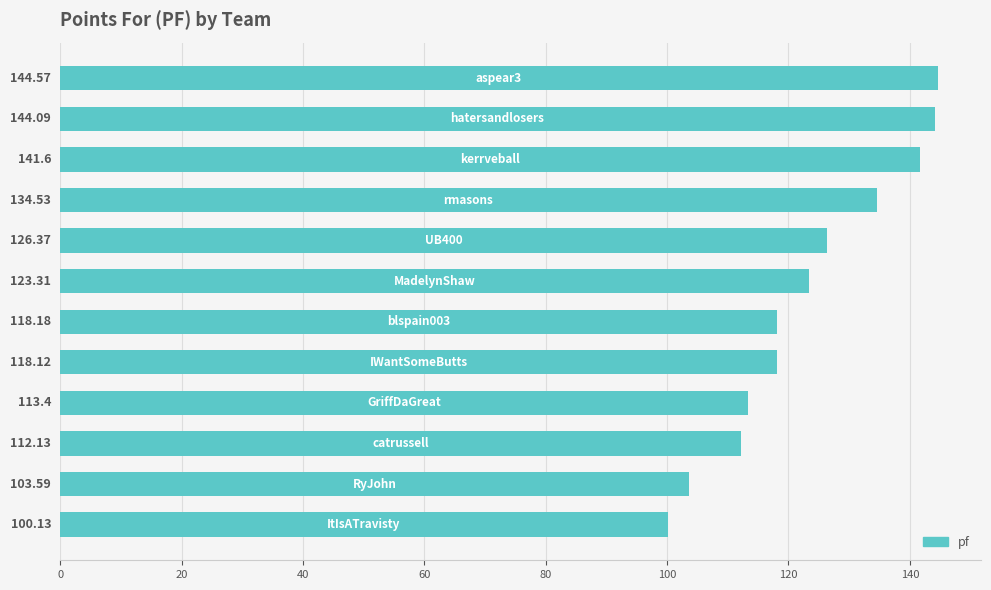

What is the difference between the maximum and minimum values?

44.4